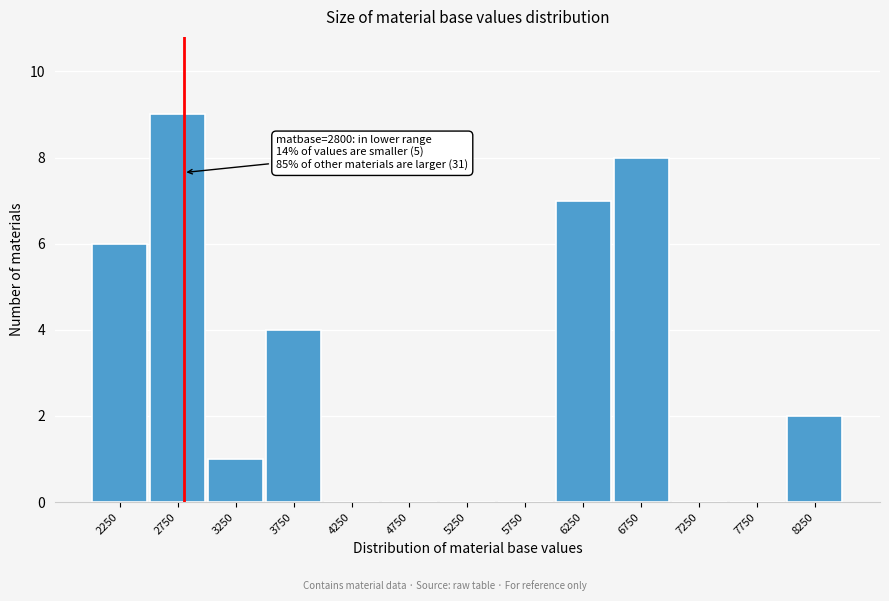

Over which range of the x-axis is the bar tallest?

2500 to 3000